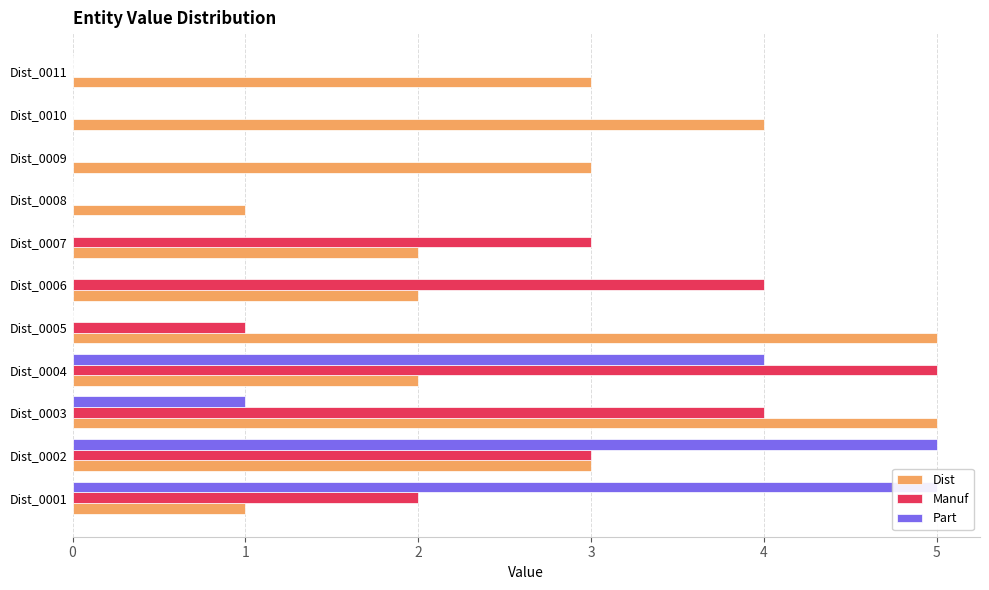

Reading left to right, transcribe all the data shown in this chart.

Dist: 1	3	5	2	5	2	2	1	3	4	3
Manuf: 2	3	4	5	1	4	3	0	0	0	0
Part: 5	5	1	4	0	0	0	0	0	0	0